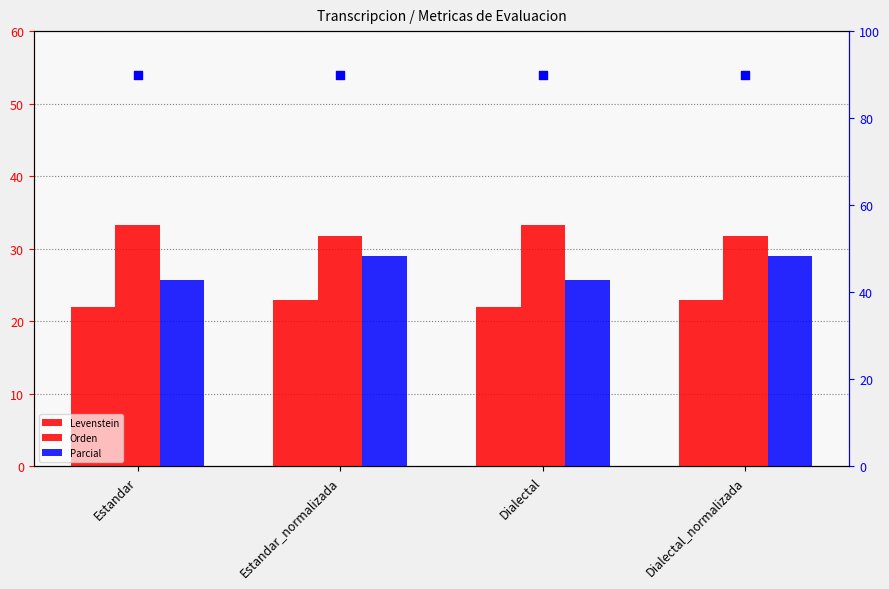

Which series has the widest spread of Y values?

Parcial